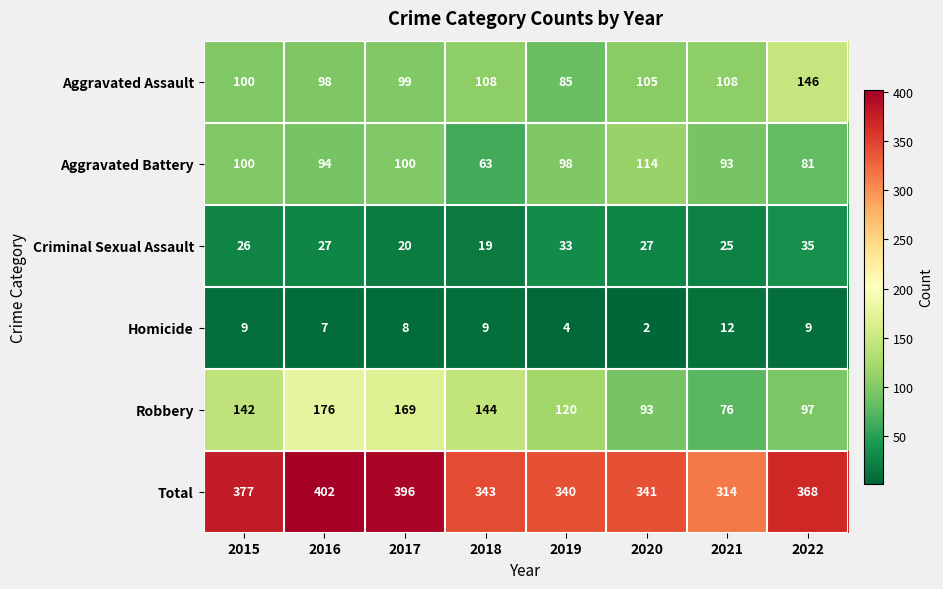

How many values in the Criminal Sexual Assault series are below 27?

4